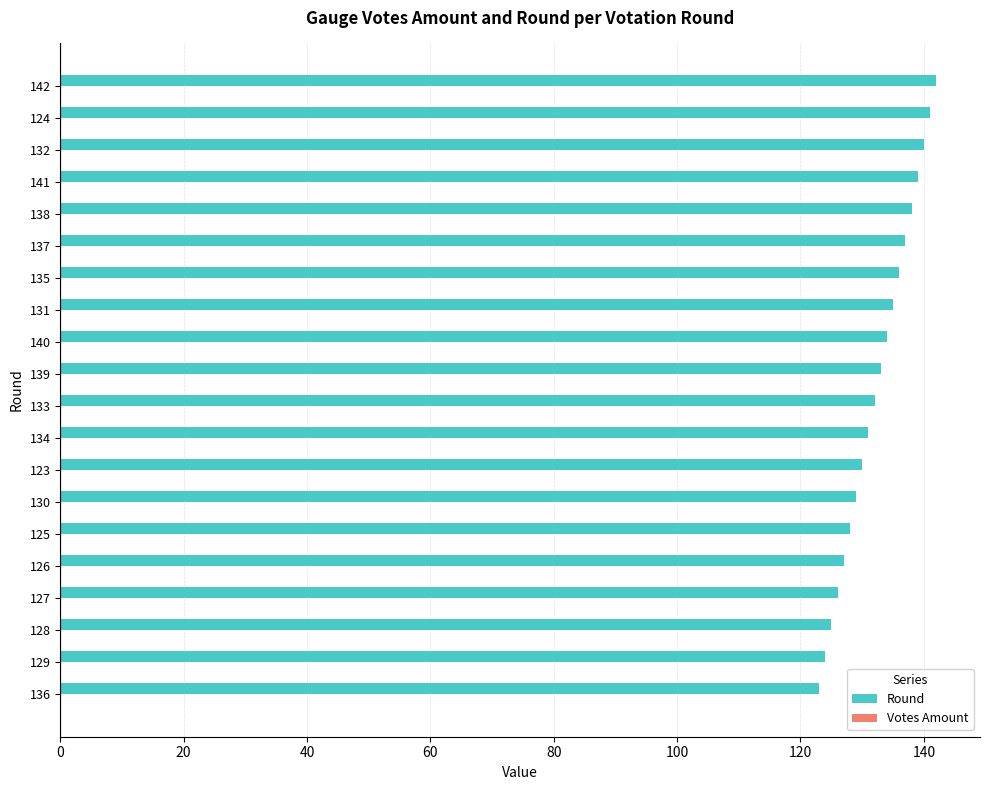

Reading bottom to top, extract all data points from this chart.

123	124	125	126	127	128	129	130	131	132	133	134	135	136	137	138	139	140	141	142